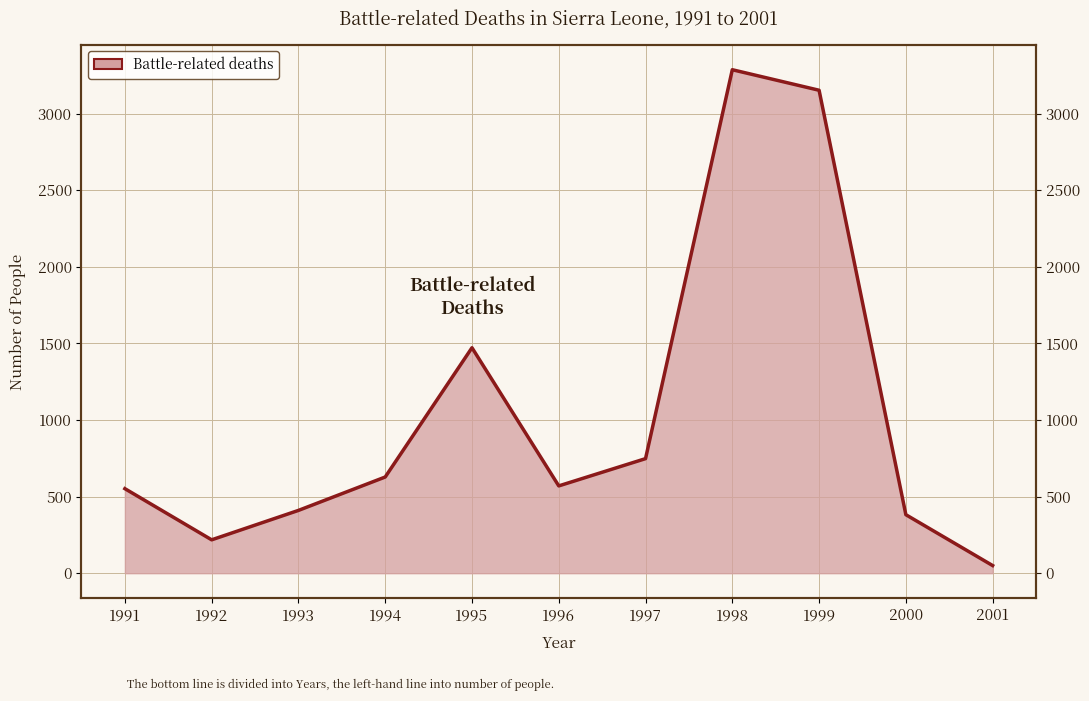

What is the difference between the maximum and second lowest values?

3069